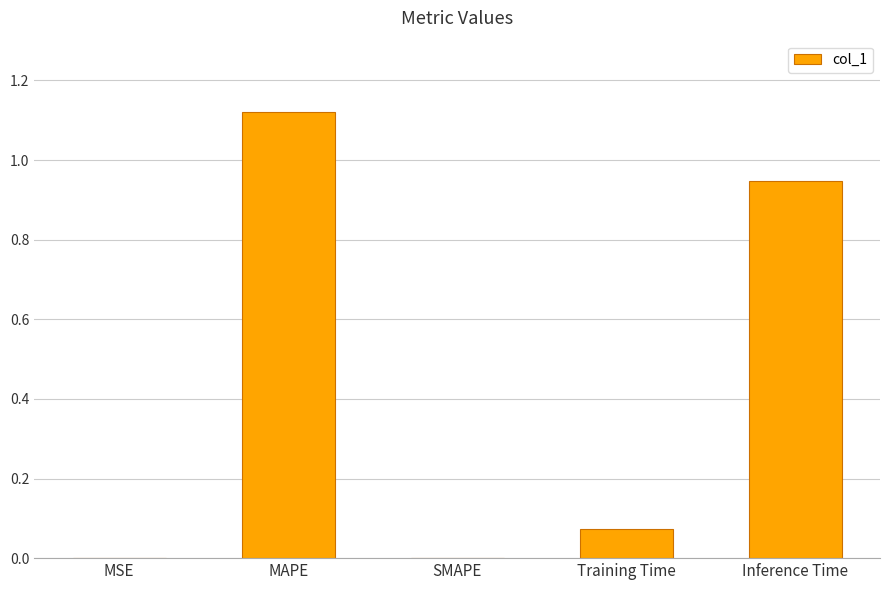

Between Training Time and Inference Time, which is larger?

Inference Time